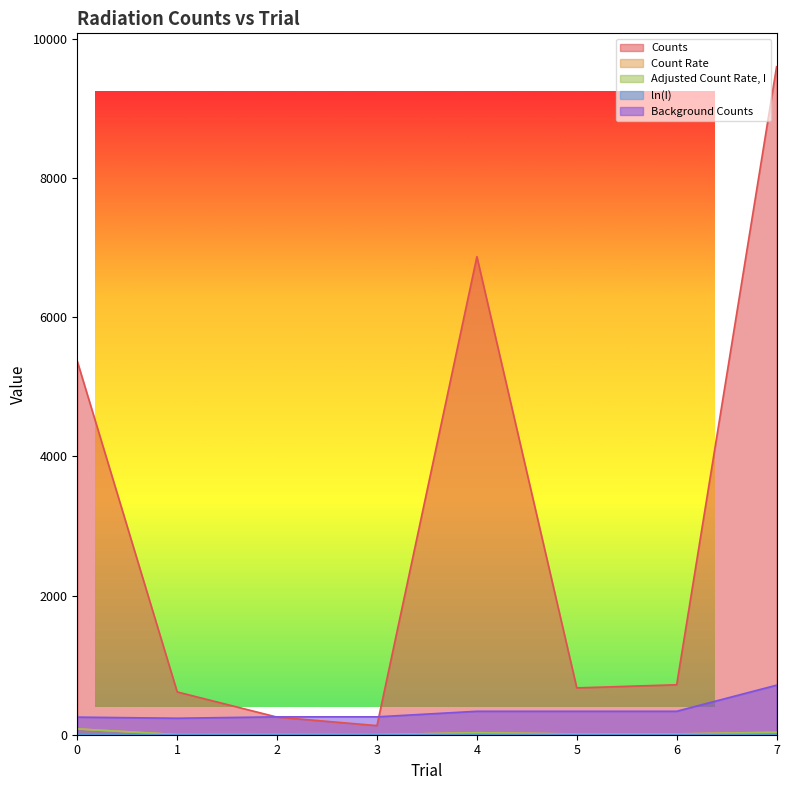

Which category has the highest value in the Background Counts series?

7